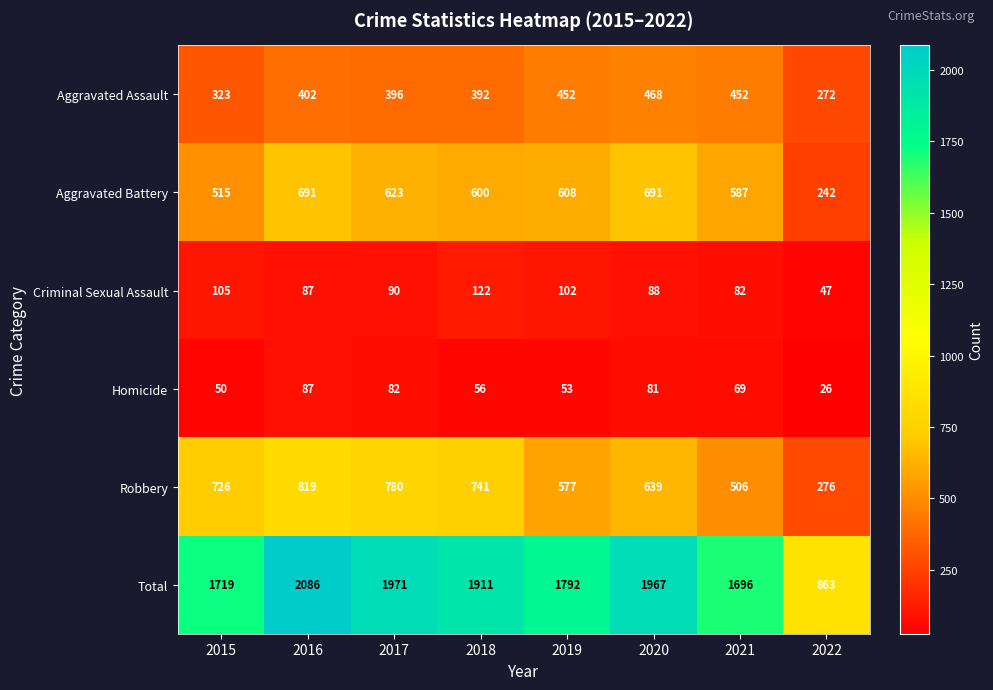

What is the spread (max minus min) of values at 2017?

1889